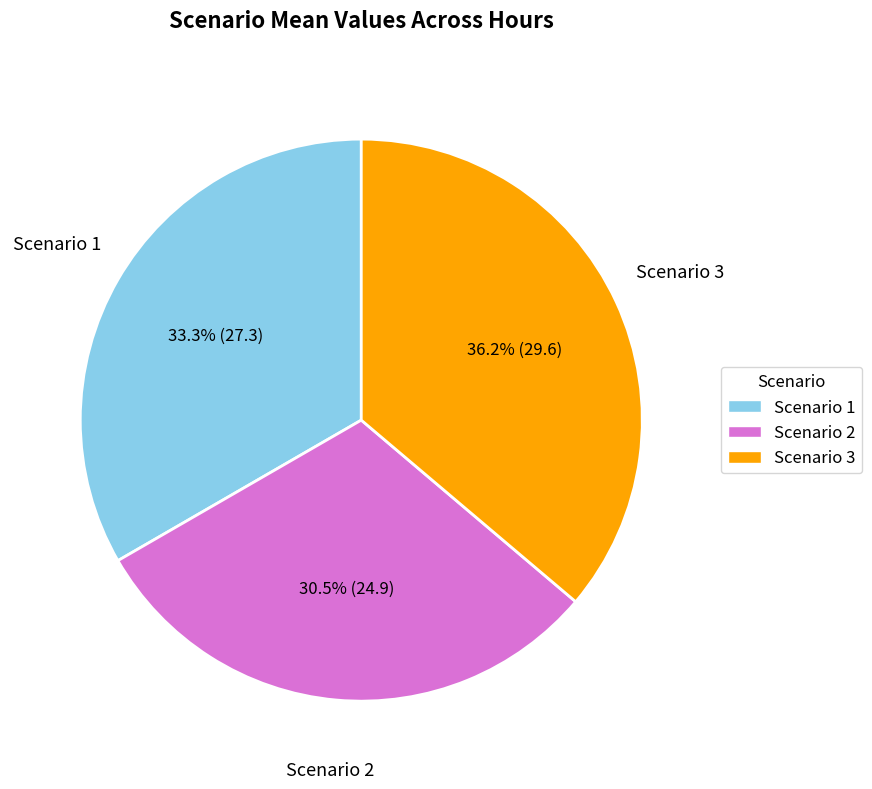

Is Scenario 3 the majority of the pie?

No